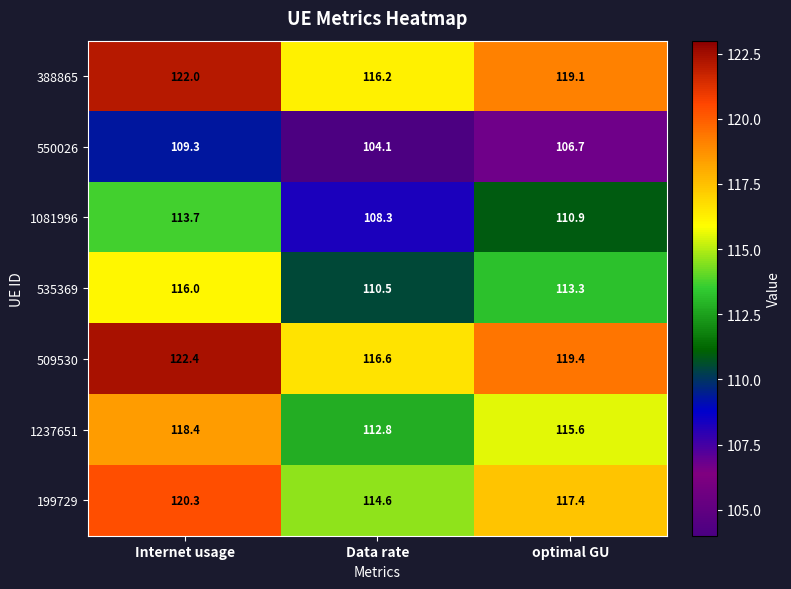

What is the sum of the 1081996 values at Data rate and Internet usage?

222.0